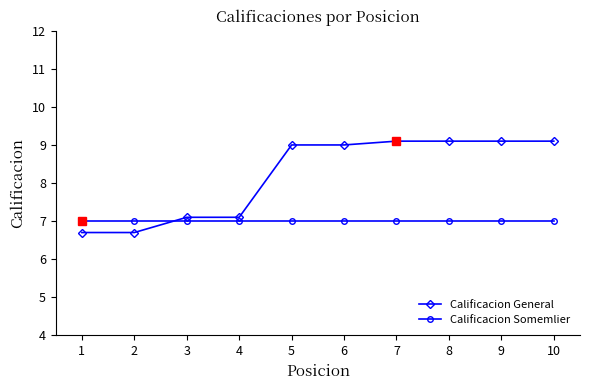

How many distinct data groups are displayed?

2